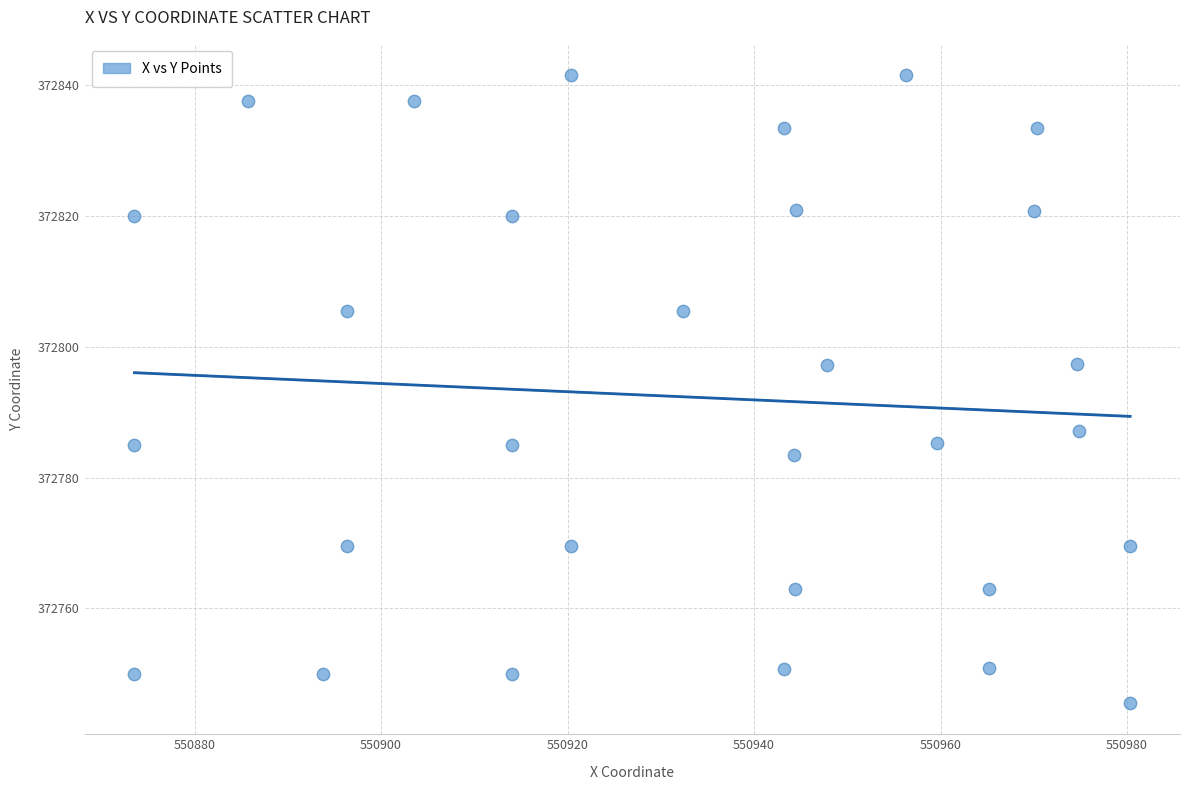

What is the range of X values (max minus min)?

106.8